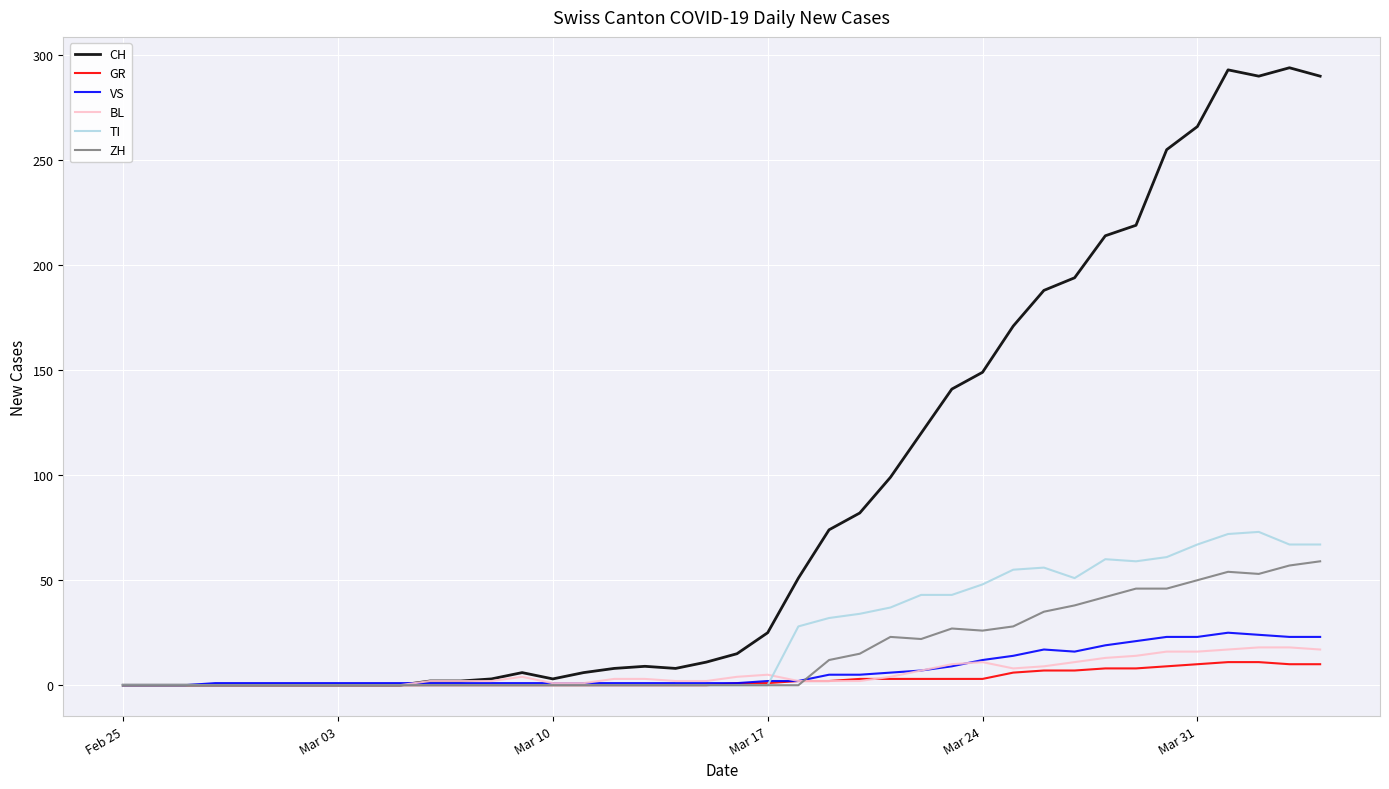

What is the greatest value displayed?

294